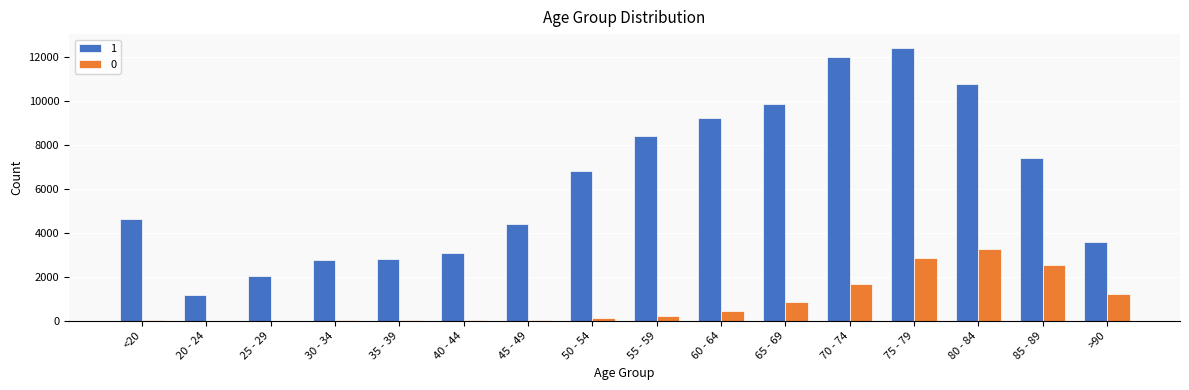

How many groups of bars are there?

16